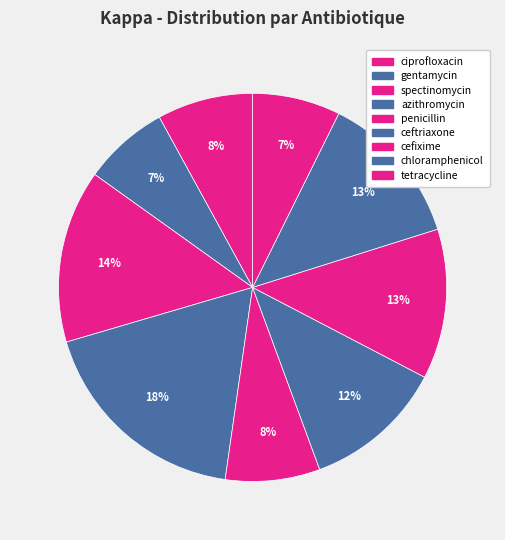

How many slices are in this pie chart?

9